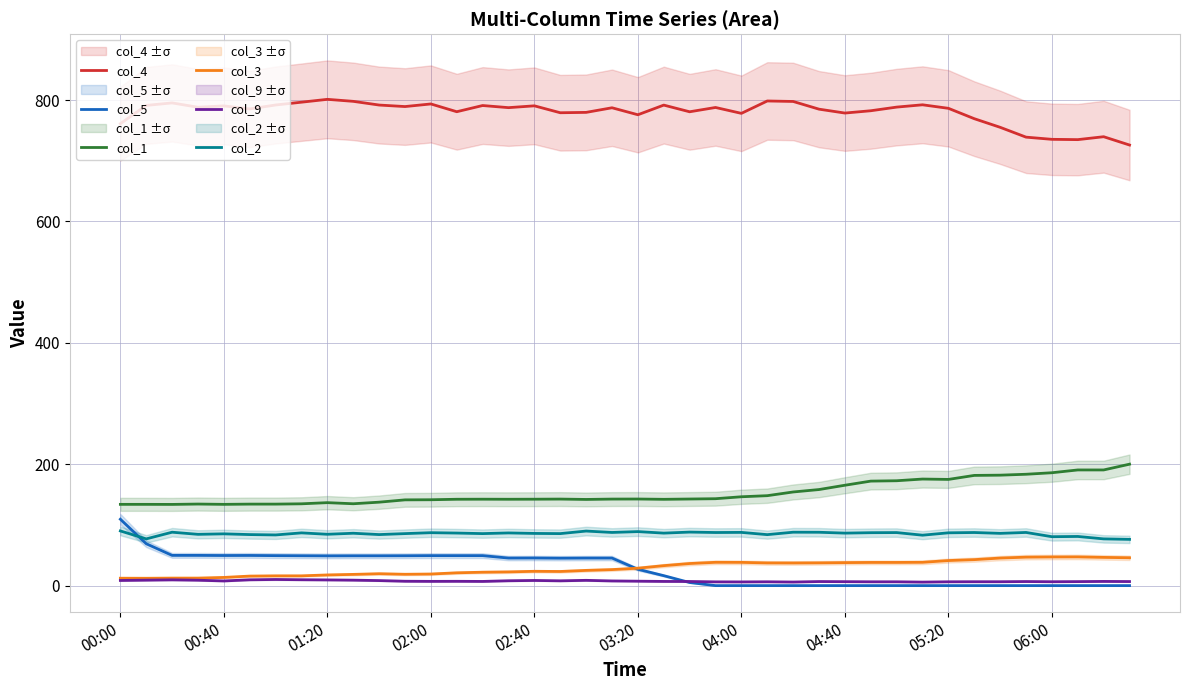

True or false: col_9 and col_1 cross at least once.

False